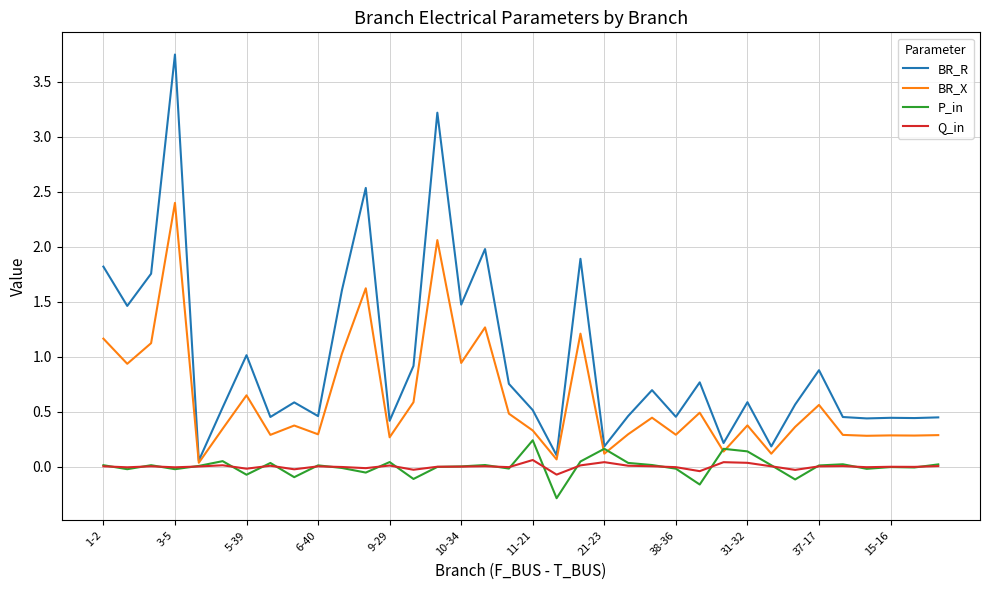

Which series has the largest range (max minus min)?

BR_R